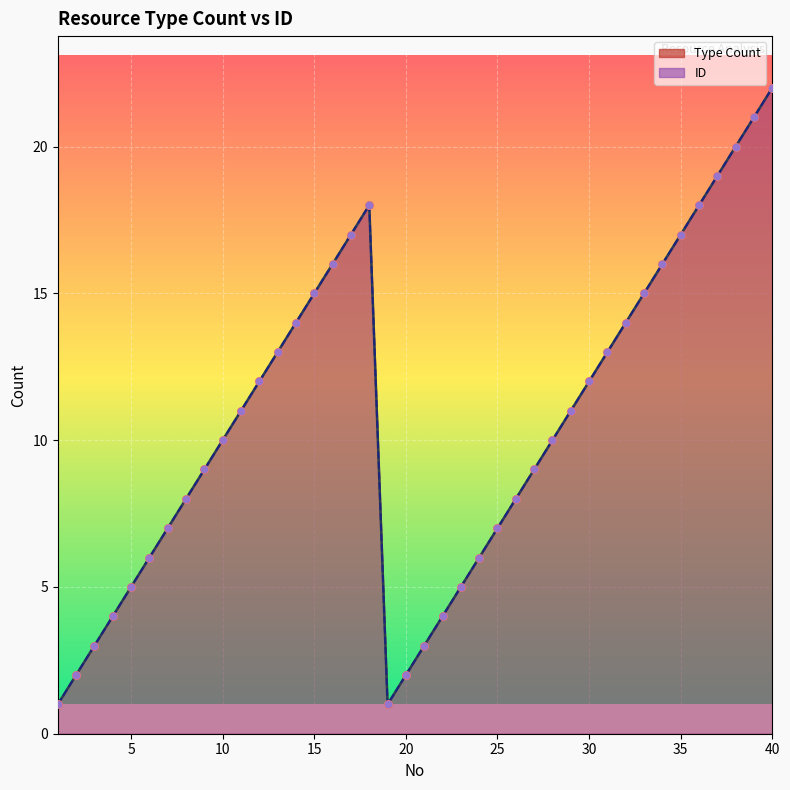

At which category is the sum across all series the highest?

40